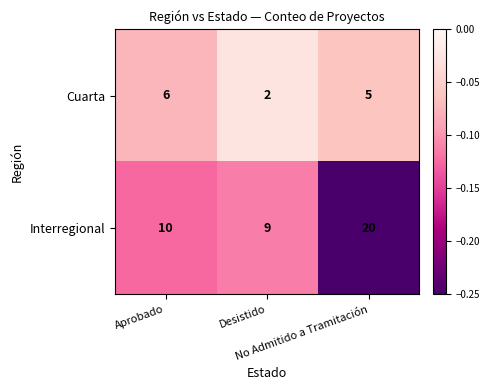

What is the sum of all Interregional values?

39